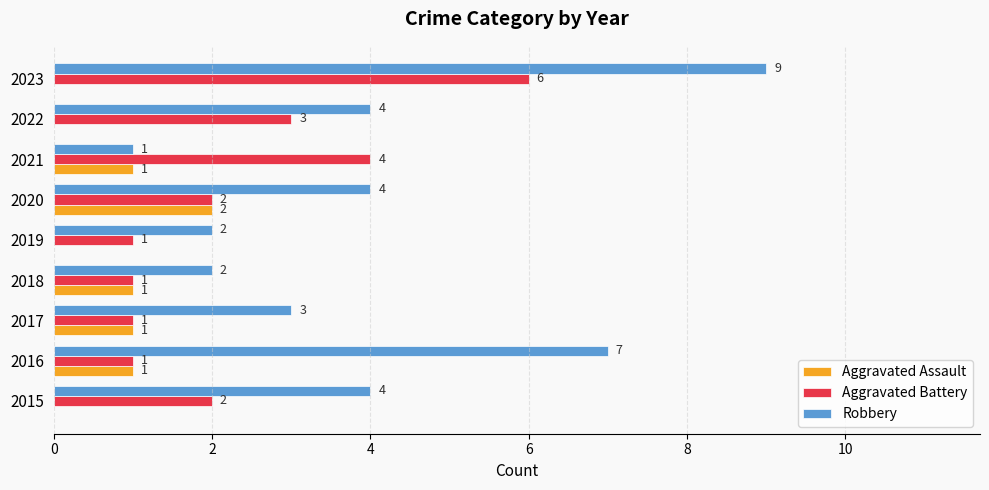

Is the value of Aggravated Battery at 2020 greater than the value of Aggravated Assault at 2021?

Yes